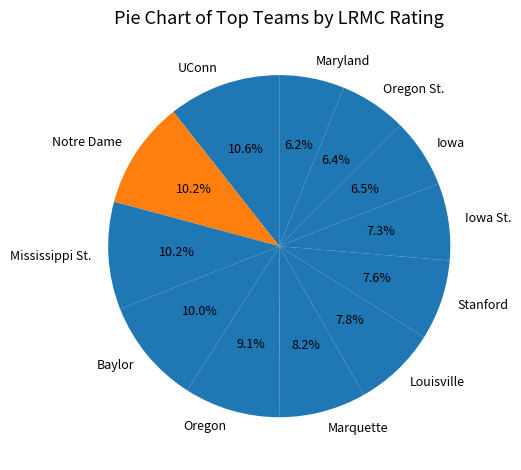

To the nearest percent, what is the average slice percentage?

8%